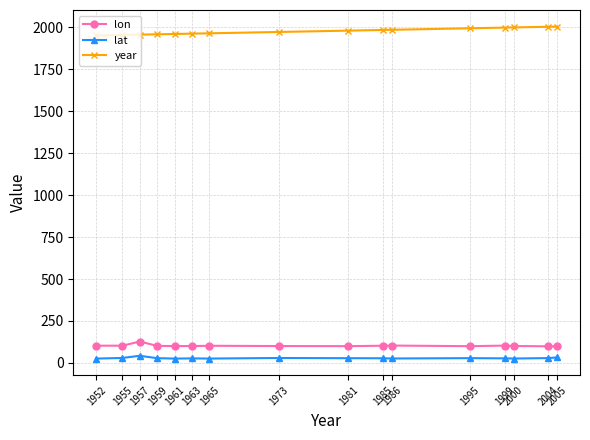

Rank the series by their maximum value, from highest to lowest.

year, lon, lat